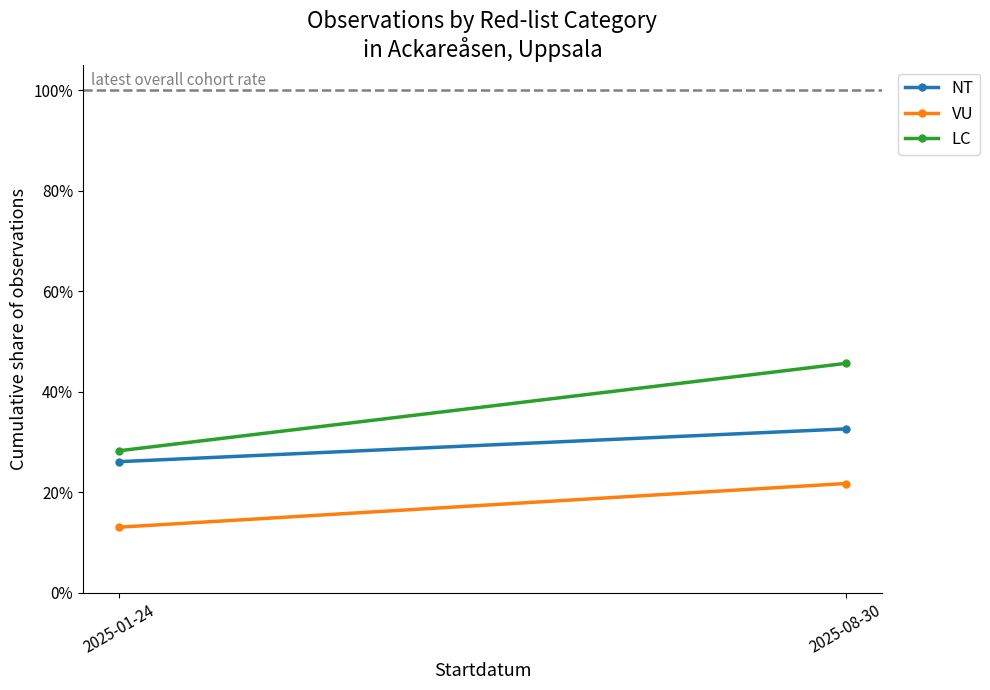

What is the highest value of the LC series?

0.5